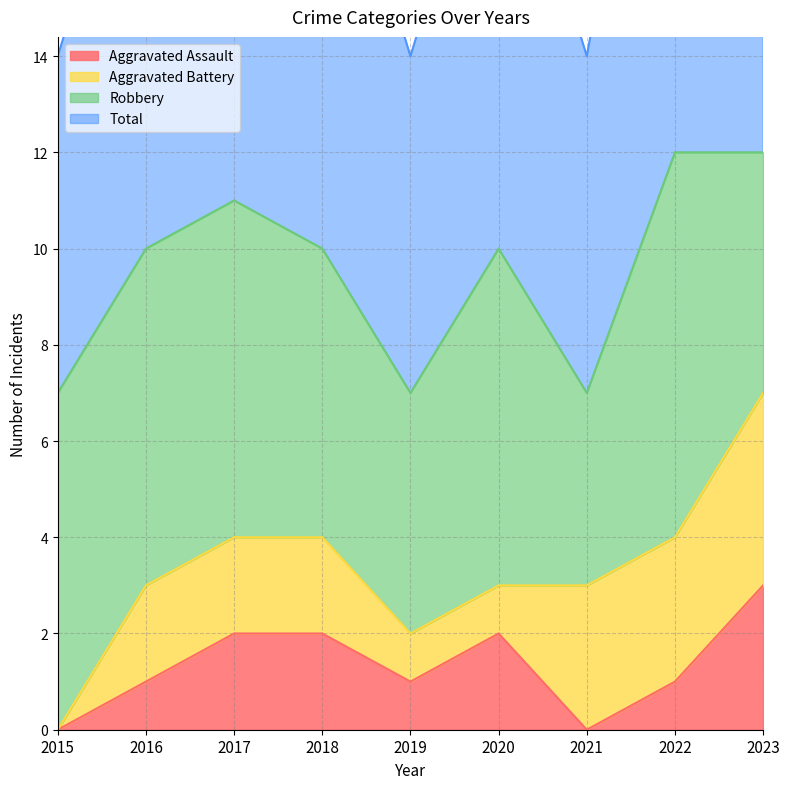

What is the average value of the Total series?

10